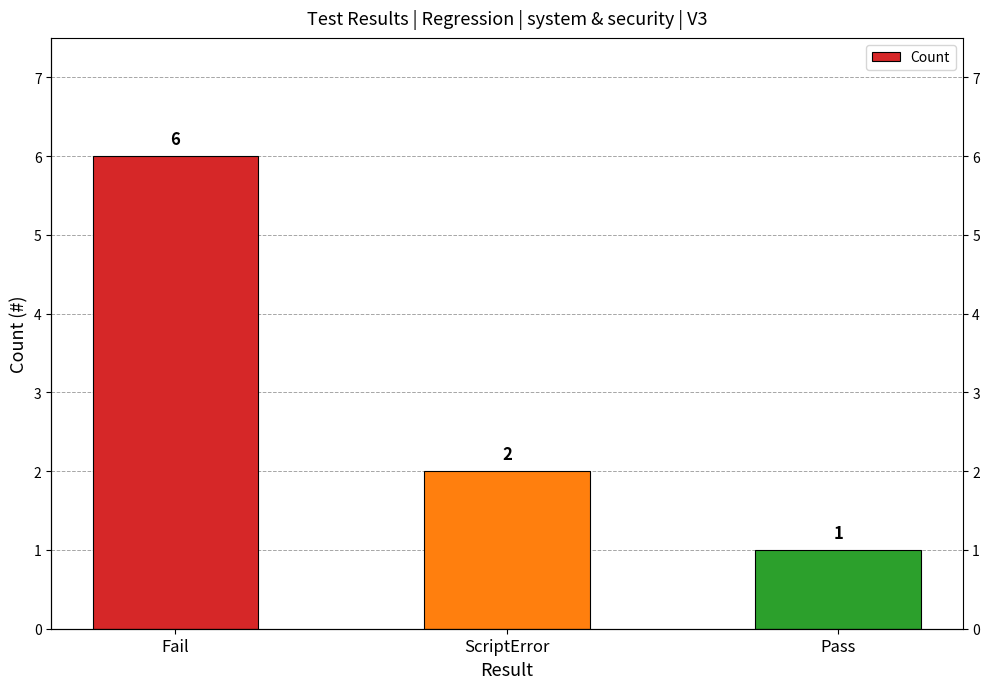

What position from the right is Fail?

3